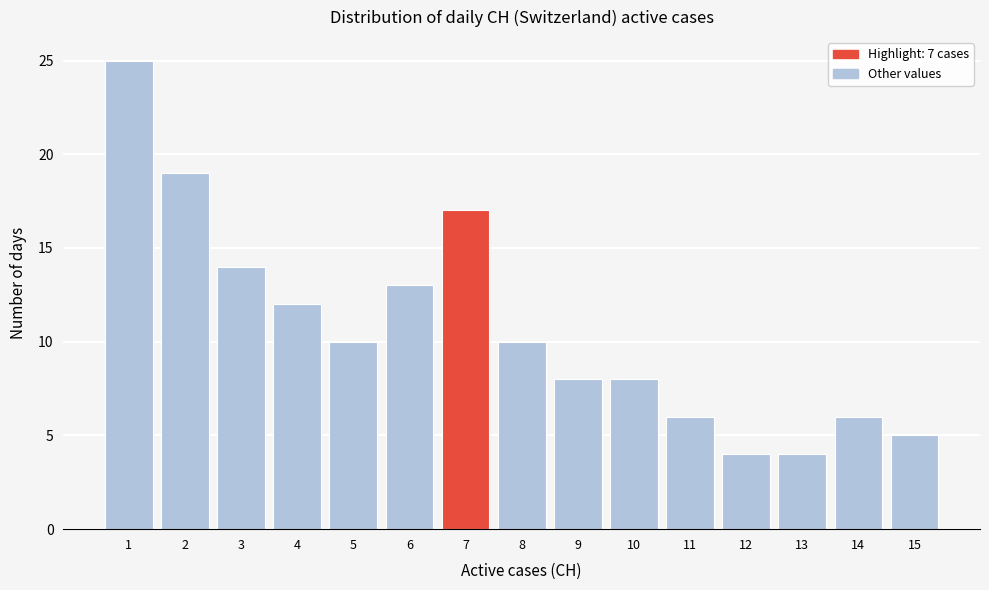

Reading right to left, what are all the values shown in this chart?

5	6	4	4	6	8	8	10	17	13	10	12	14	19	25